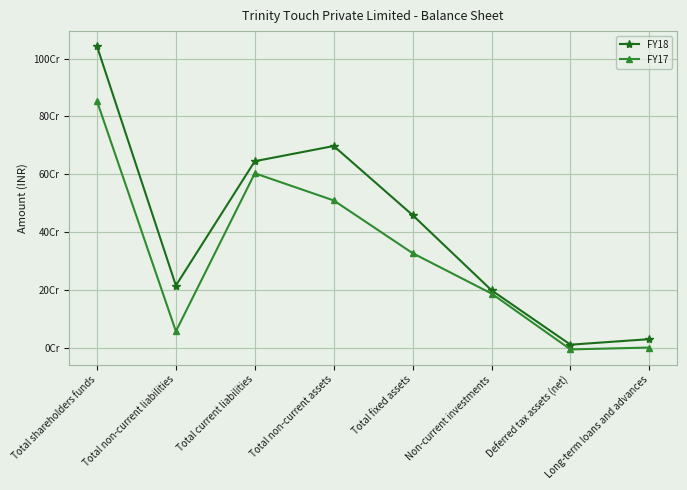

At which category is the sum across all series the highest?

Total shareholders funds